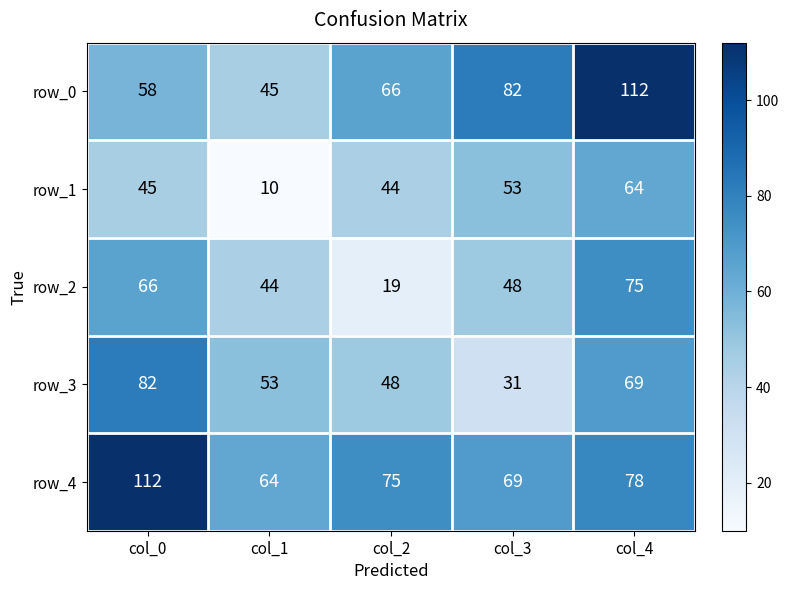

List the labels in order of row_3 value, largest first.

col_0, col_4, col_1, col_2, col_3